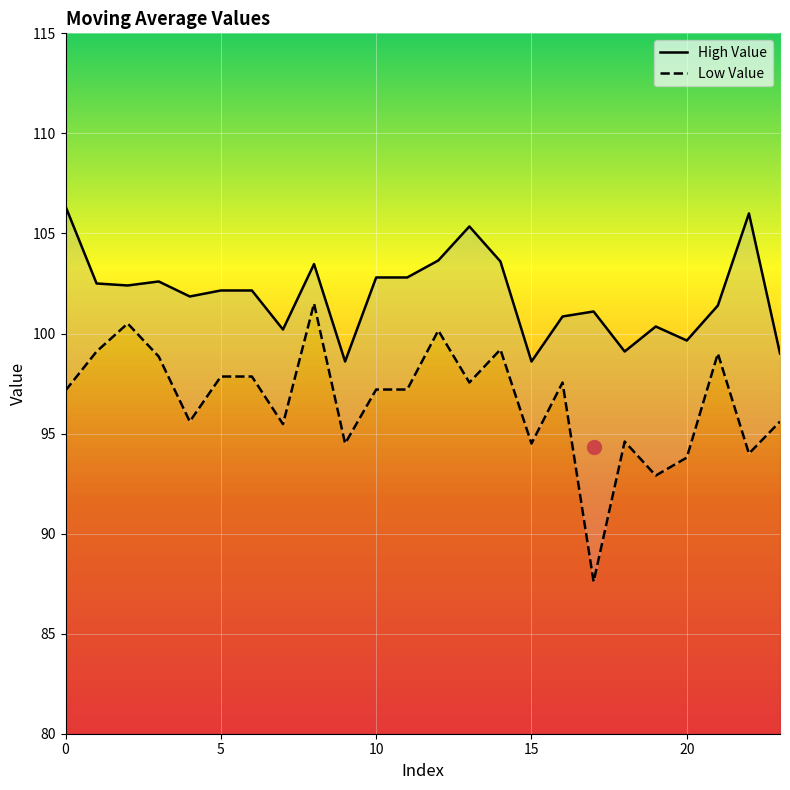

Reading left to right, what are all the values shown in this chart?

High Value: 106.3	102.5	102.4	102.6	101.8	102.2	102.2	100.2	103.5	98.6	102.8	102.8	103.7	105.3	103.6	98.6	100.8	101.1	99.1	100.3	99.7	101.4	106.0	99.0
Low Value: 97.2	99.1	100.5	98.8	95.6	97.8	97.8	95.5	101.5	94.5	97.2	97.2	100.2	97.5	99.2	94.5	97.5	87.6	94.6	92.9	93.8	99.0	94.0	95.6